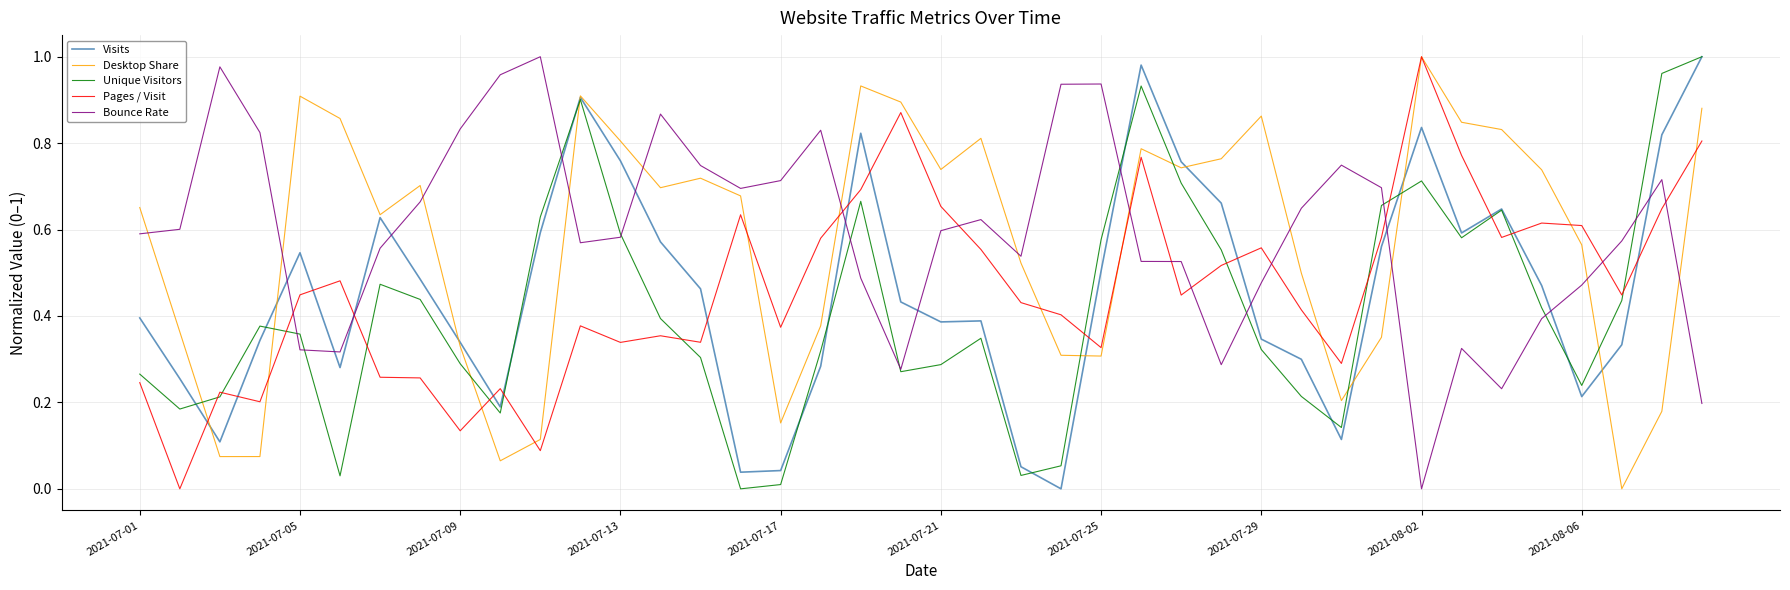

True or false: Bounce Rate and Pages / Visit cross at least once.

True